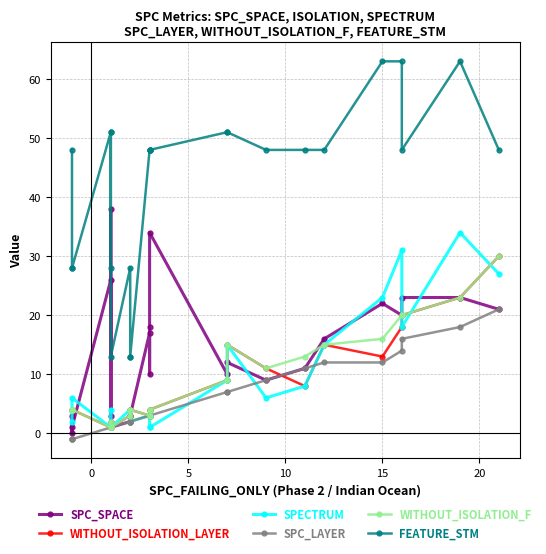

Which series has the largest total across all categories?

FEATURE_STM